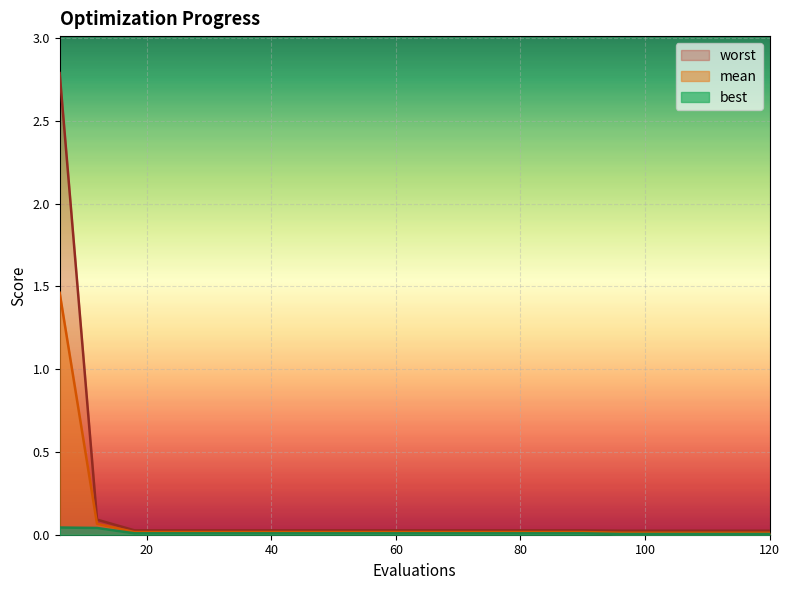

True or false: best has more than 1 interior local peaks.

False